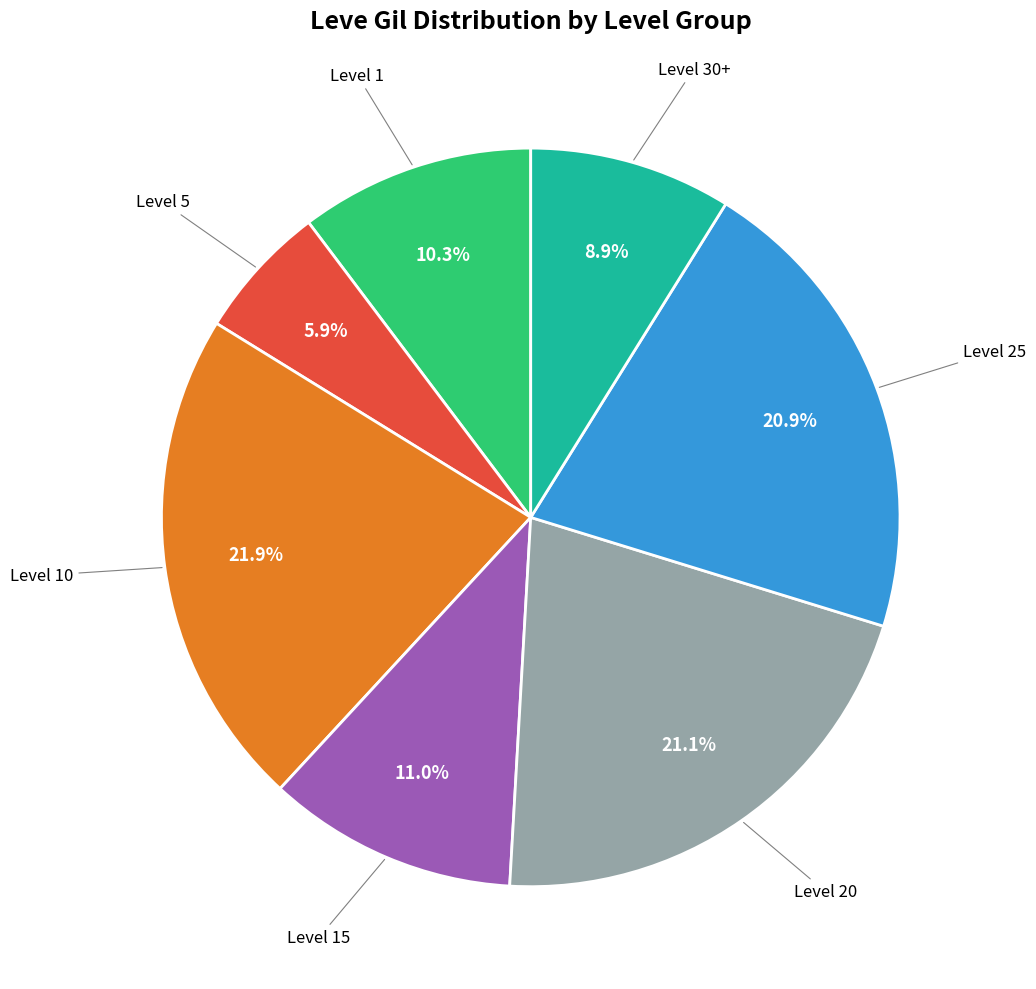

Count the number of slices in the pie.

7